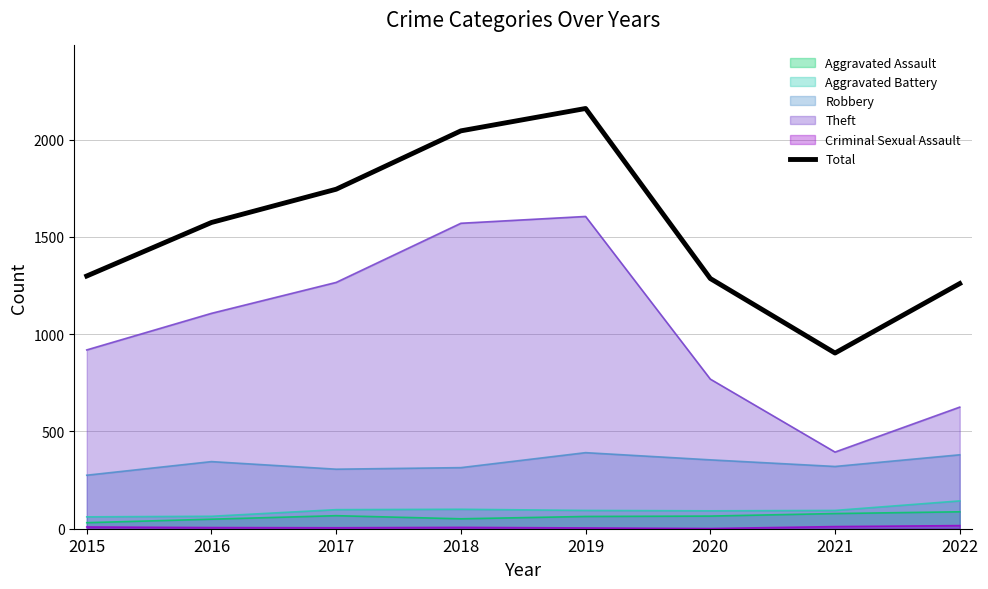

Which has a higher value, 2017 or 2020?

2017